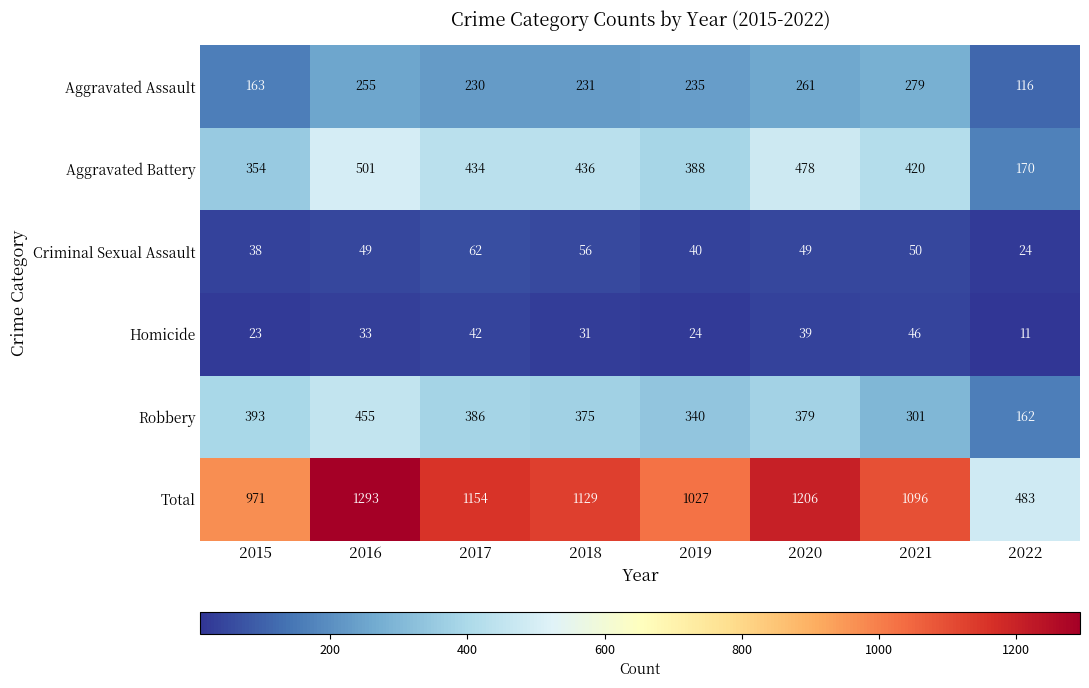

What is the maximum value for Robbery?

455